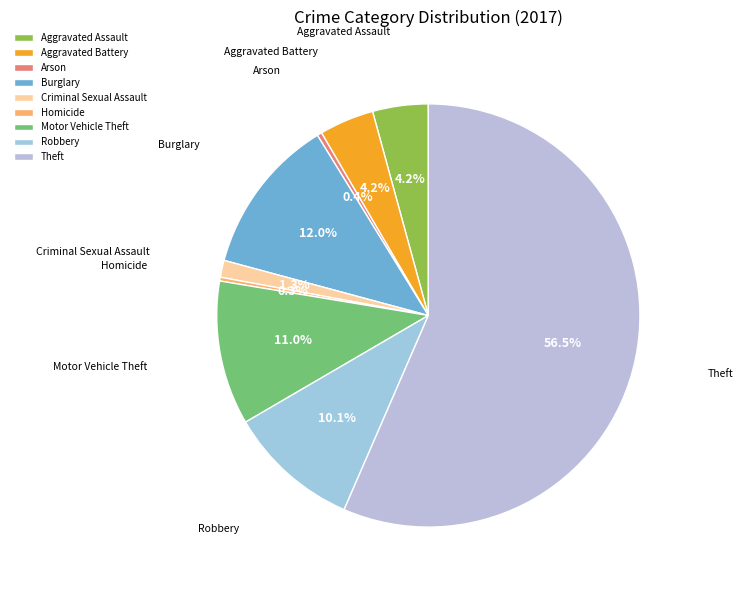

True or false: Burglary accounts for 12% of the total.

True